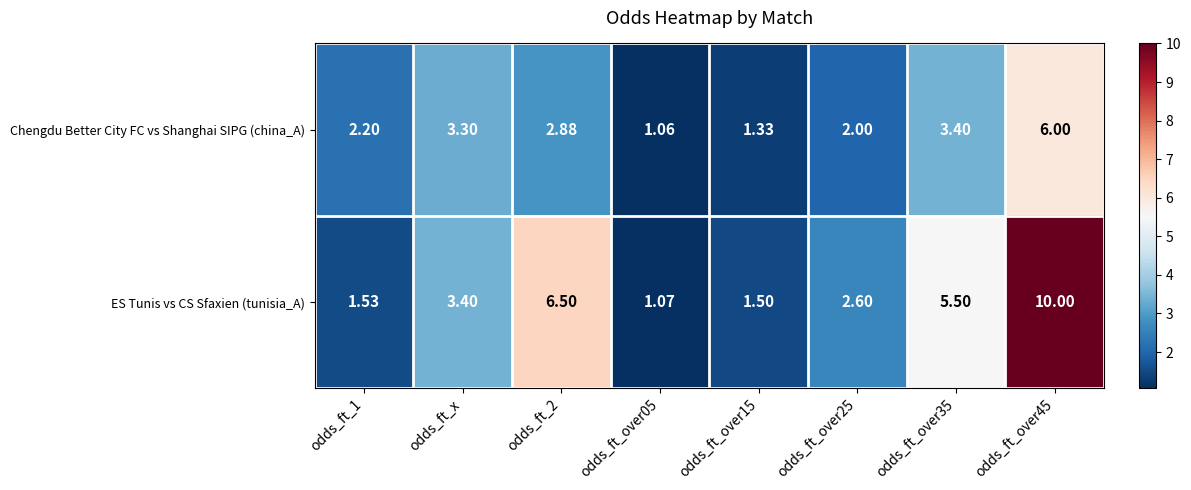

Which series changed the most between odds_ft_2 and odds_ft_over35?

ES Tunis vs CS Sfaxien (tunisia_A)